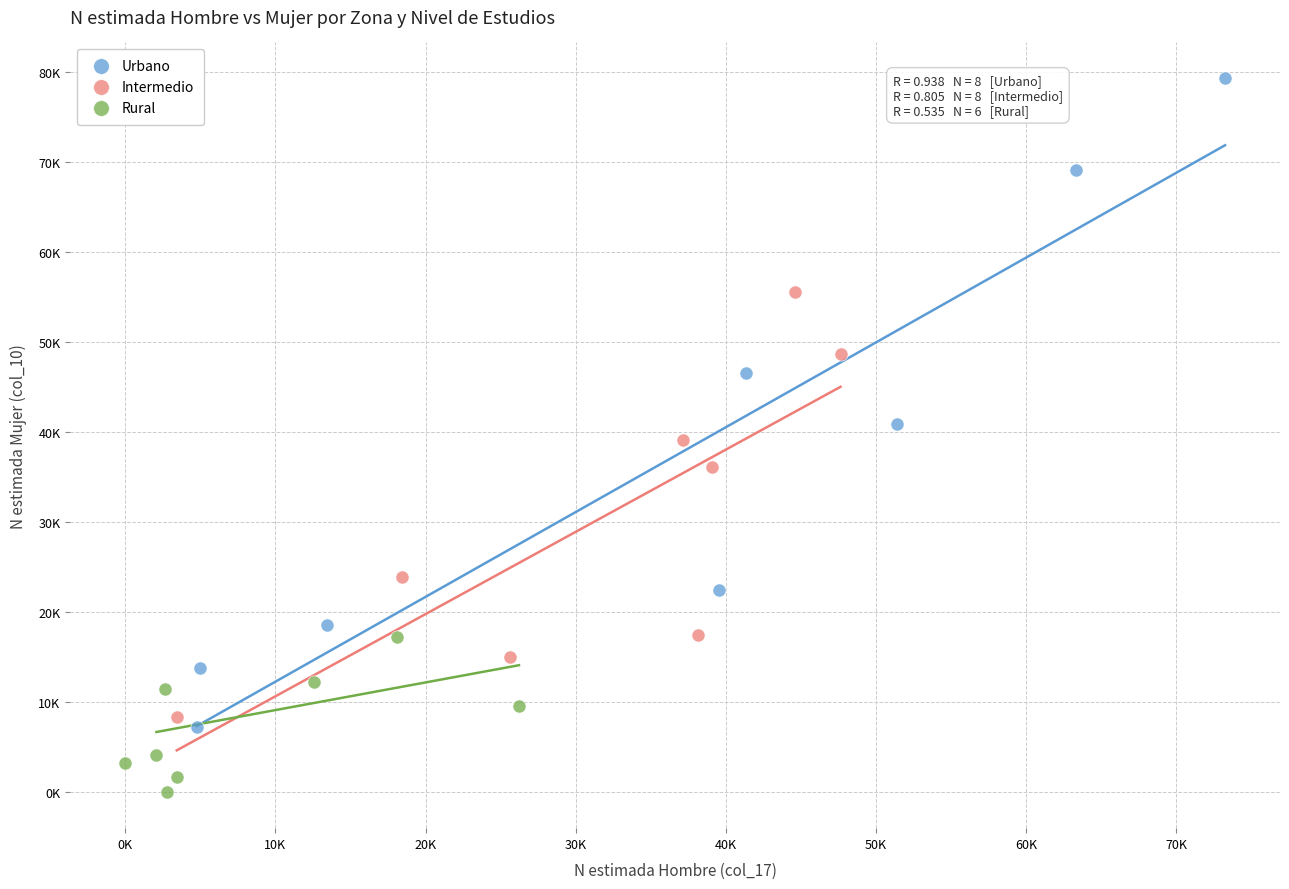

What are all the series names shown in the legend?

Urbano, Intermedio, Rural